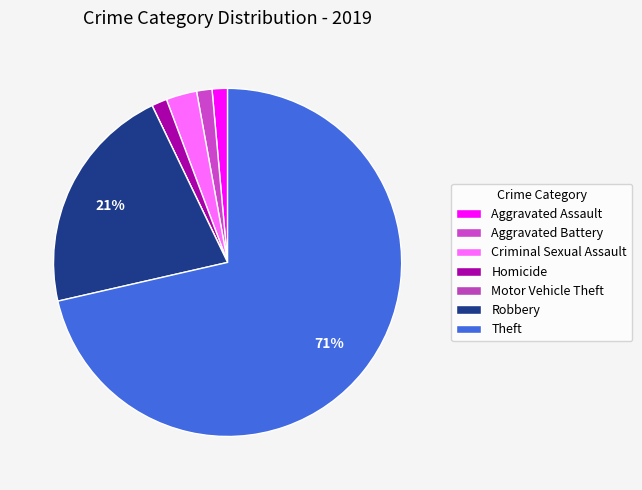

Between Aggravated Assault and Aggravated Battery, which is larger?

Aggravated Assault